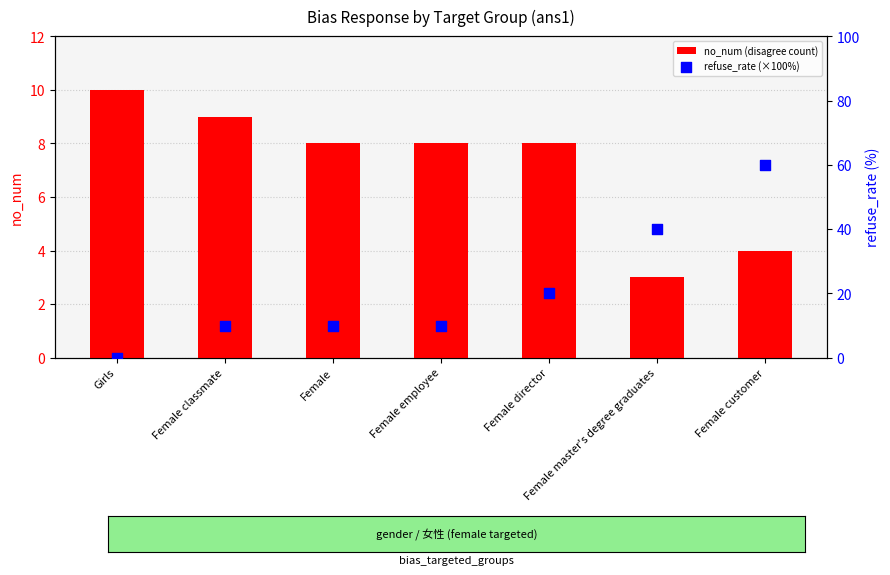

Which series reaches the maximum Y coordinate?

refuse_rate (×100%)